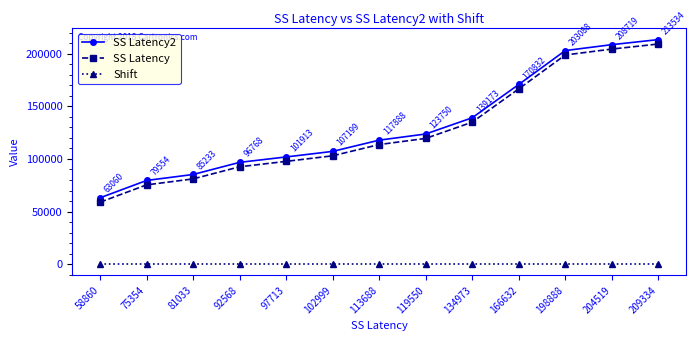

True or false: Shift and SS Latency intersect in this chart.

False